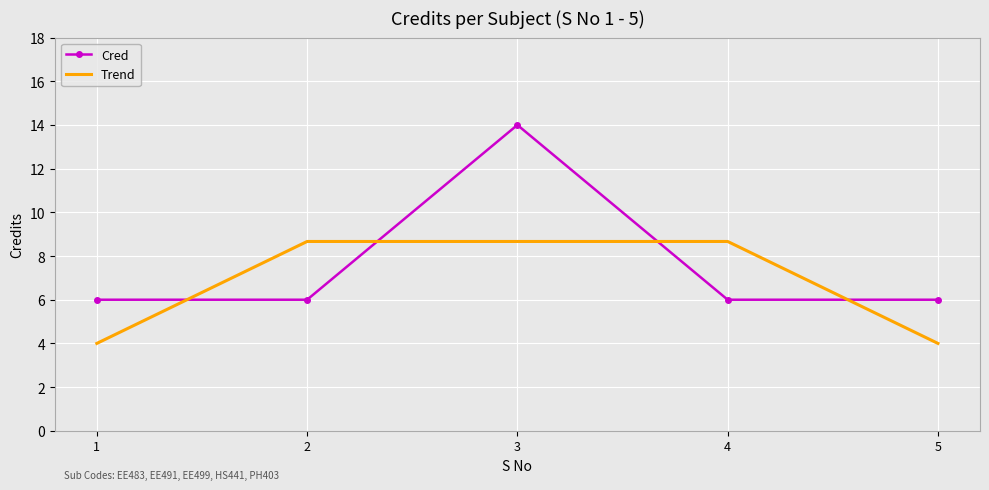

What is the minimum value for Cred?

6.0